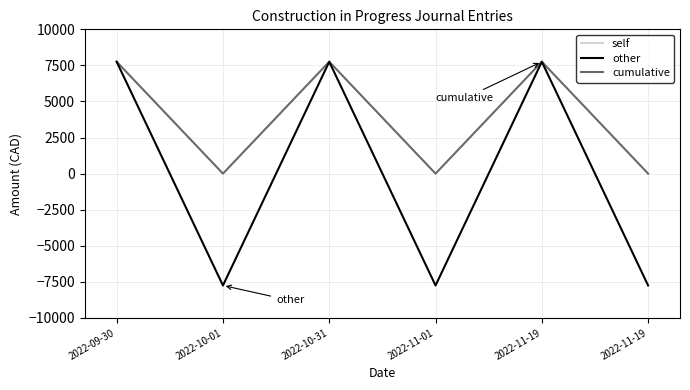

Between 2022-11-19 and 2022-11-19, which series saw the biggest shift?

other